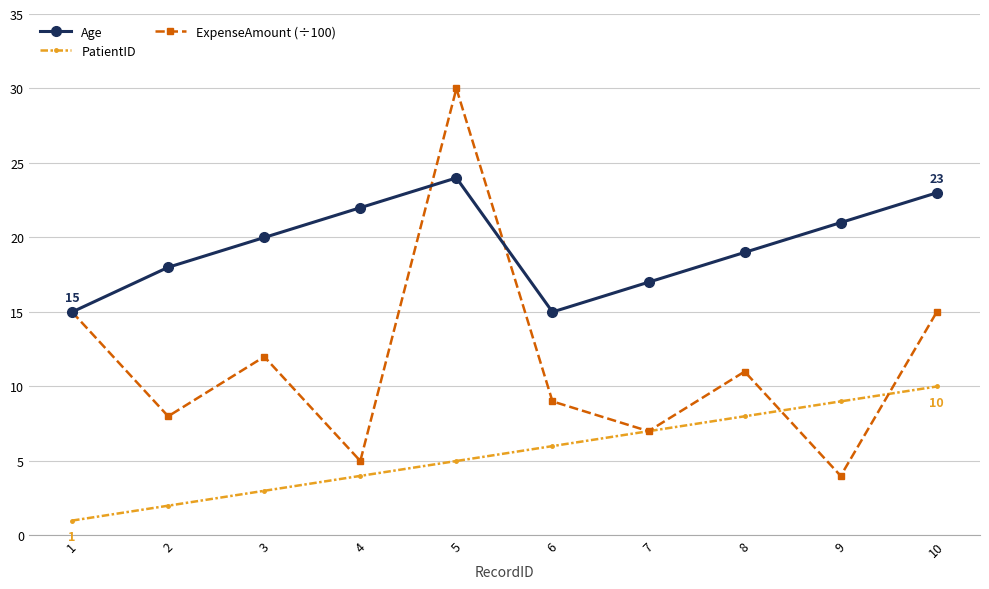

How many interior local peaks does the ExpenseAmount (÷100) series have?

3